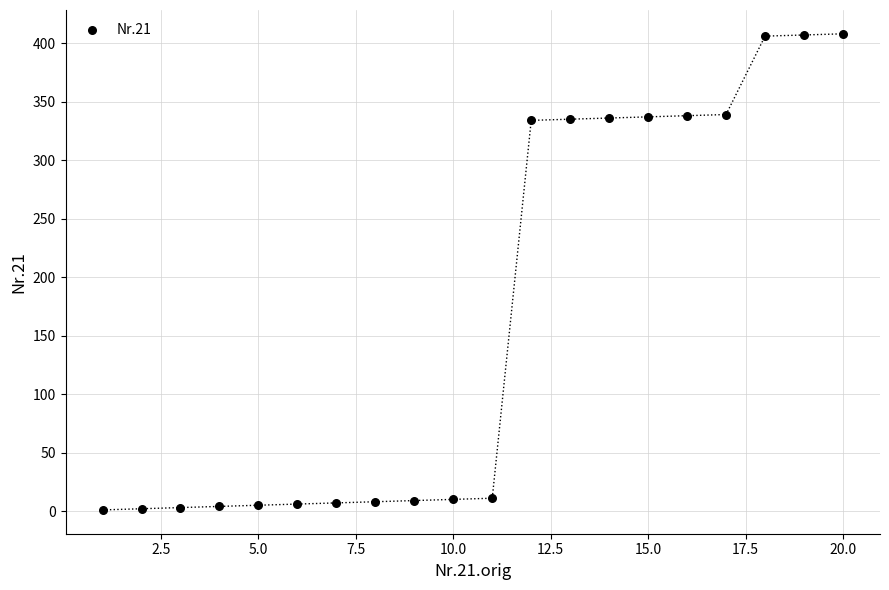

What is the range of X values (max minus min)?

19